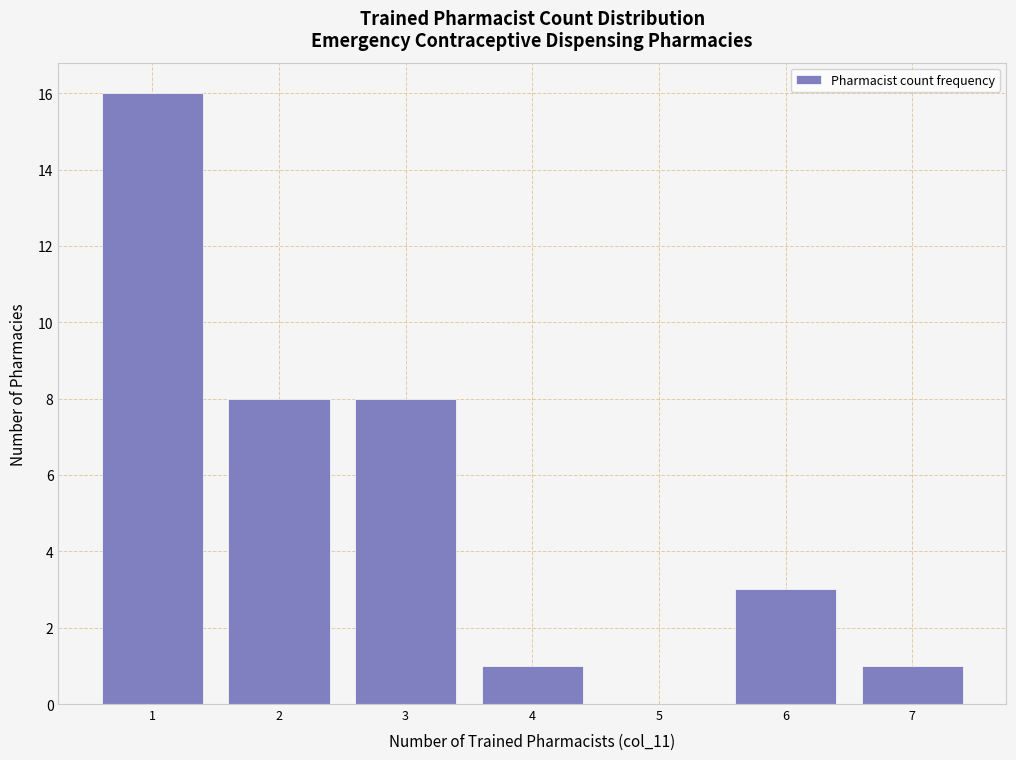

Over which range of the x-axis is the bar tallest?

0.5 to 1.5